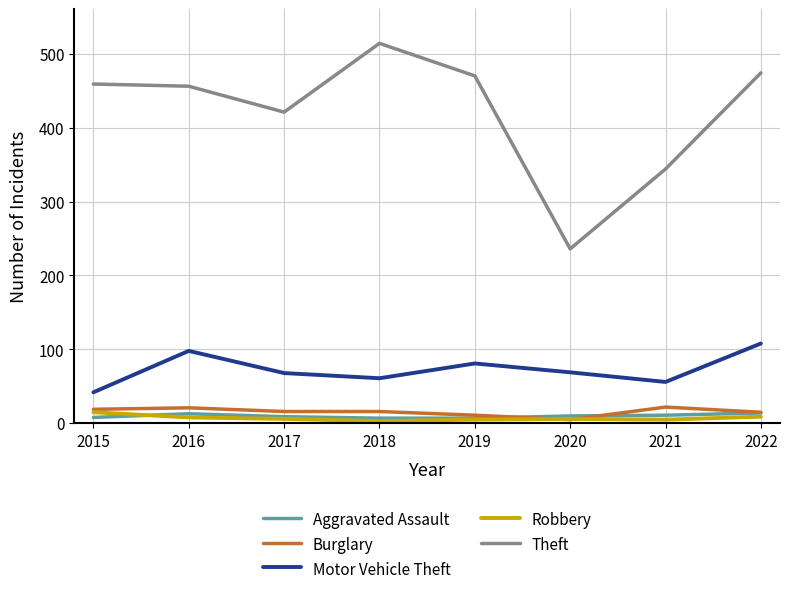

What is the average value of the Motor Vehicle Theft series?

73